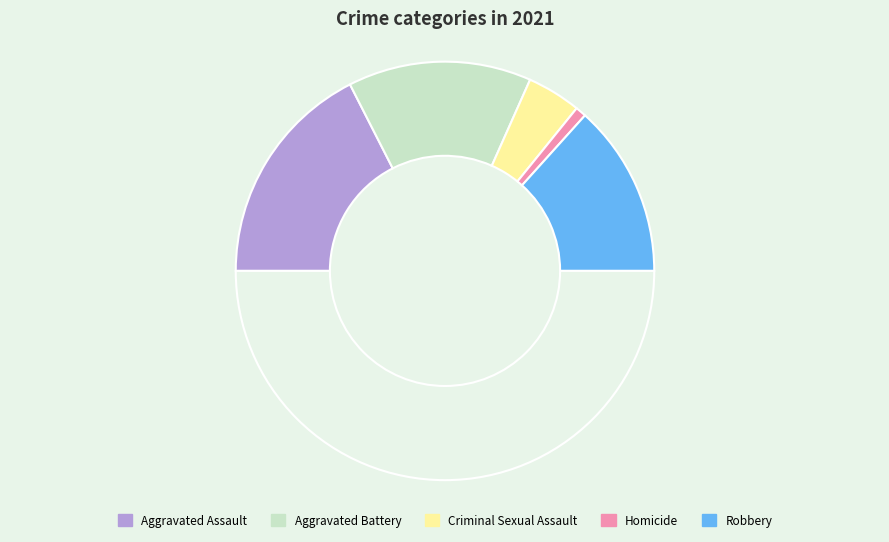

How many slices are in this pie chart?

6